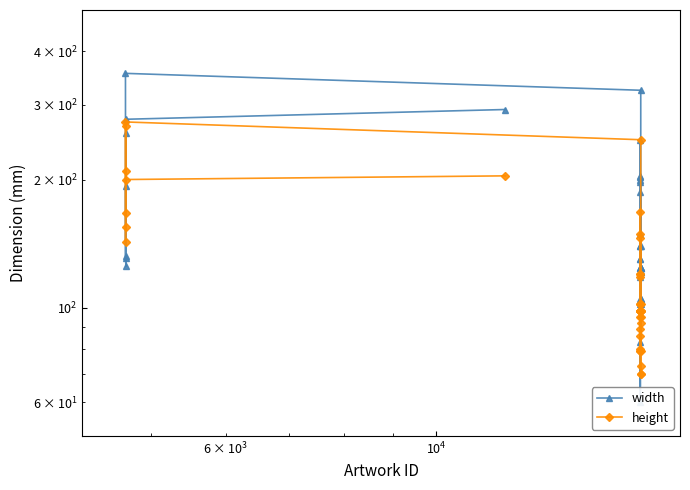

What is the highest value of the width series?

355